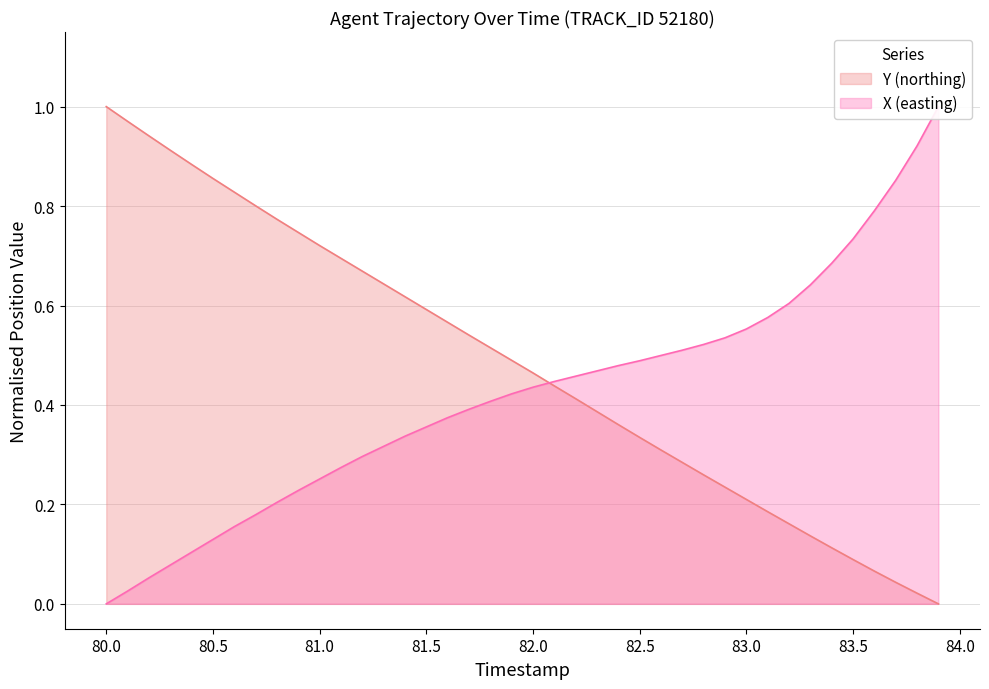

What is the total value across all series at 80.9?

1.0